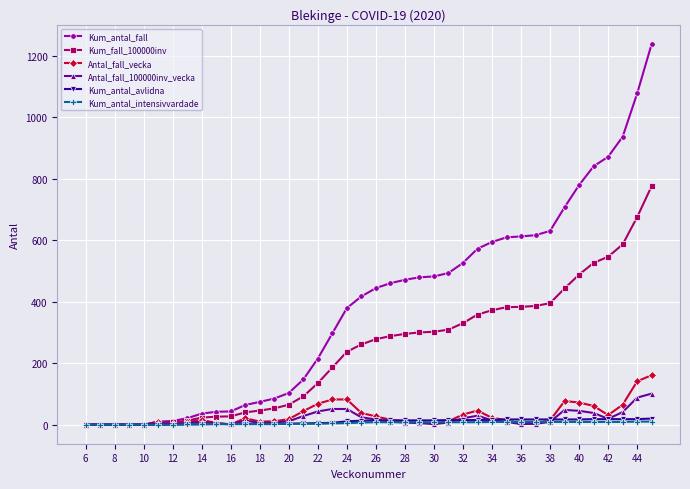

Which series has the largest total across all categories?

Kum_antal_fall